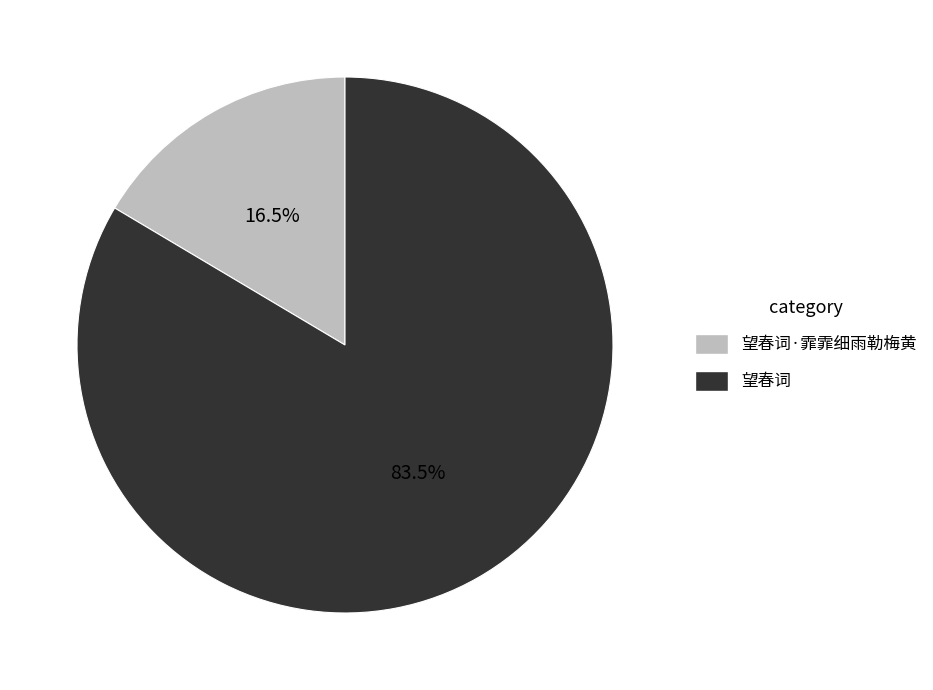

How many segments does this pie chart have?

2